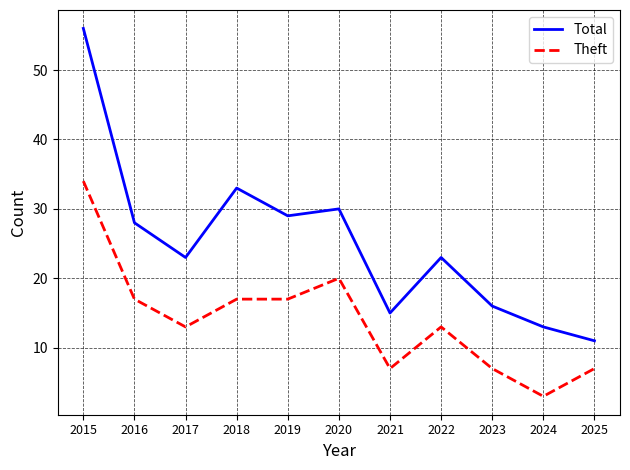

Reading right to left, what are all the values shown in this chart?

Total: 11	13	16	23	15	30	29	33	23	28	56
Theft: 7	3	7	13	7	20	17	17	13	17	34